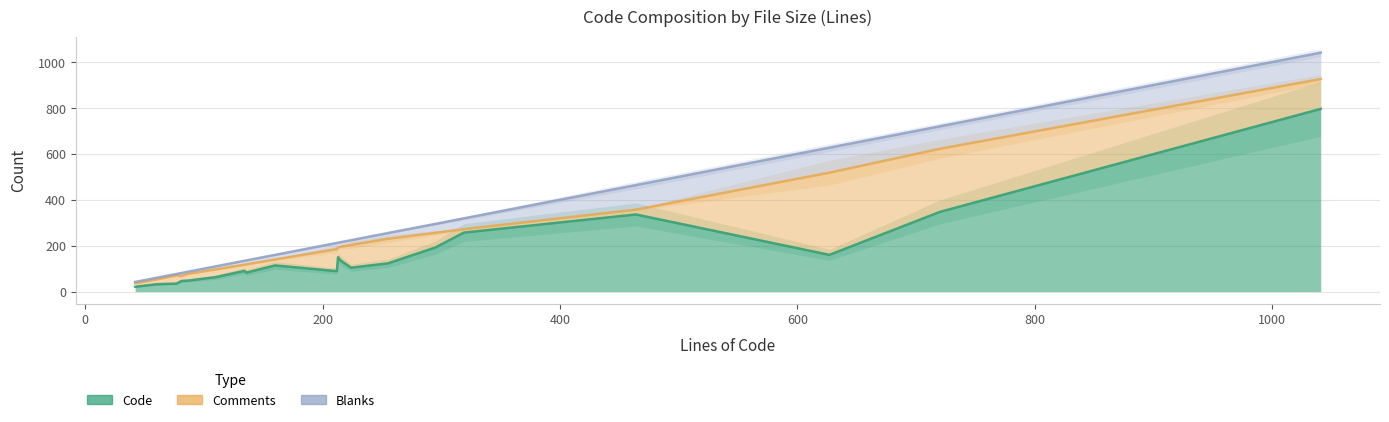

Which has a higher value, 134 or 295?

295